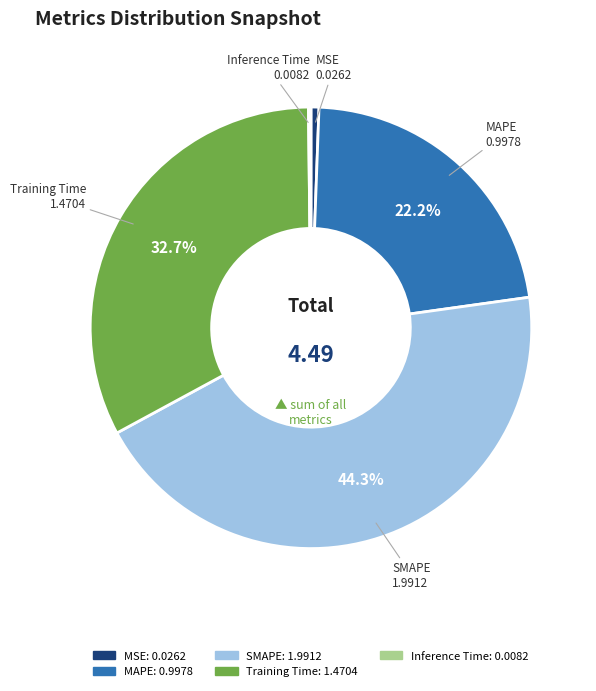

Combined, do Training Time and MSE account for over 50%?

No